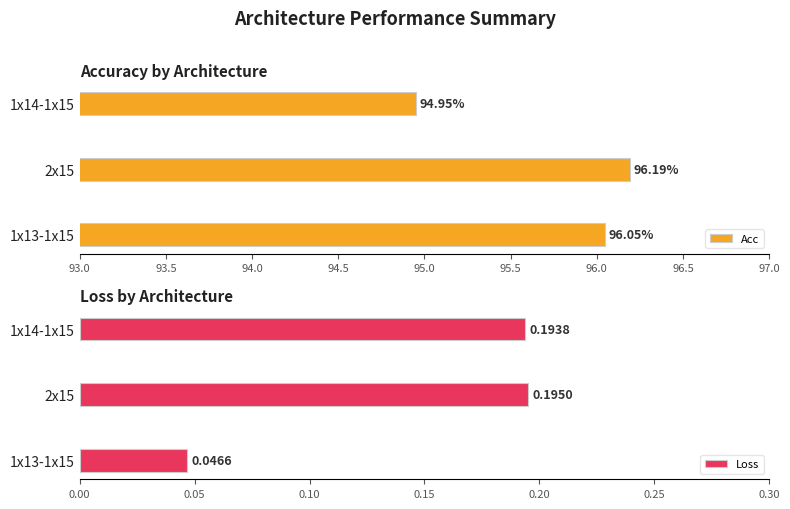

Rank the series by their average value, from lowest to highest.

Loss, Acc